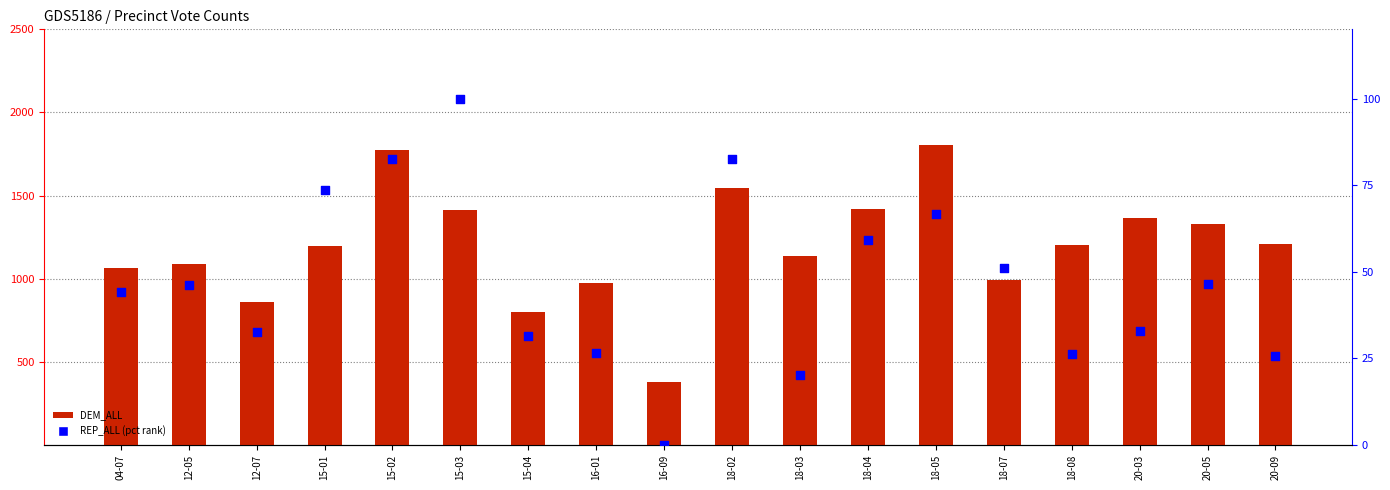

Which series has the largest Y range (max minus min)?

DEM_ALL